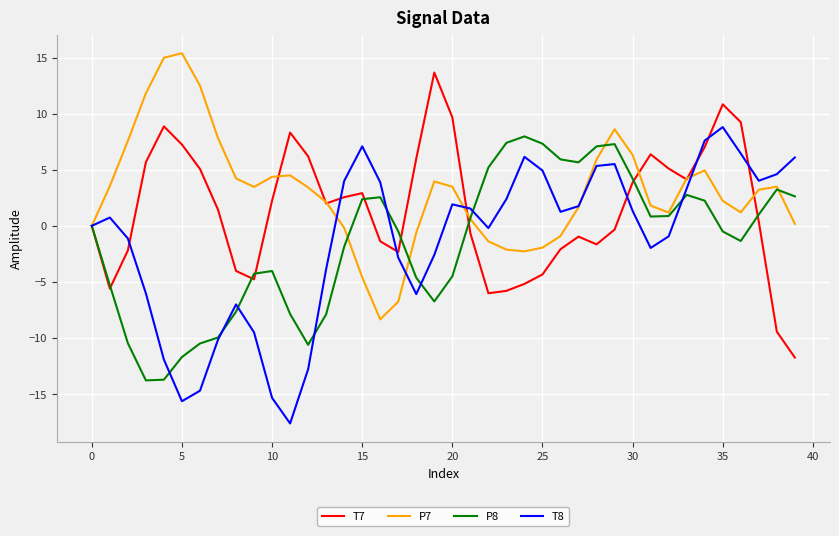

Which series has the largest total across all categories?

P7